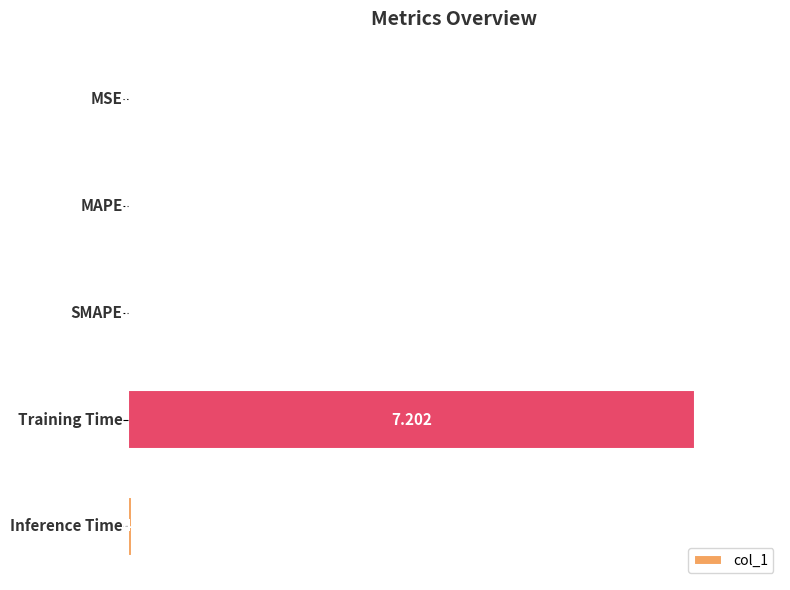

Are the bars horizontal?

Yes